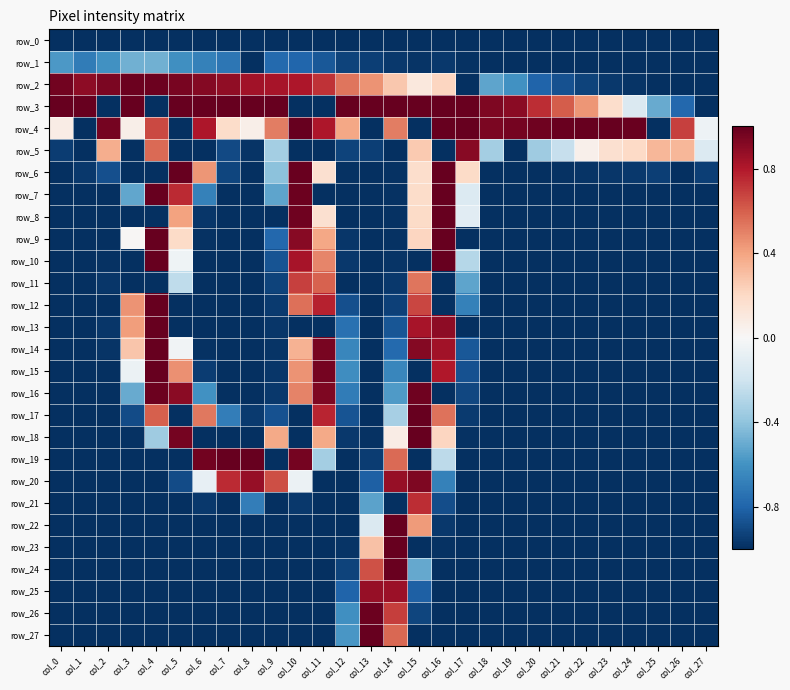

Between col_15 and col_19, which series saw the biggest shift?

row_17